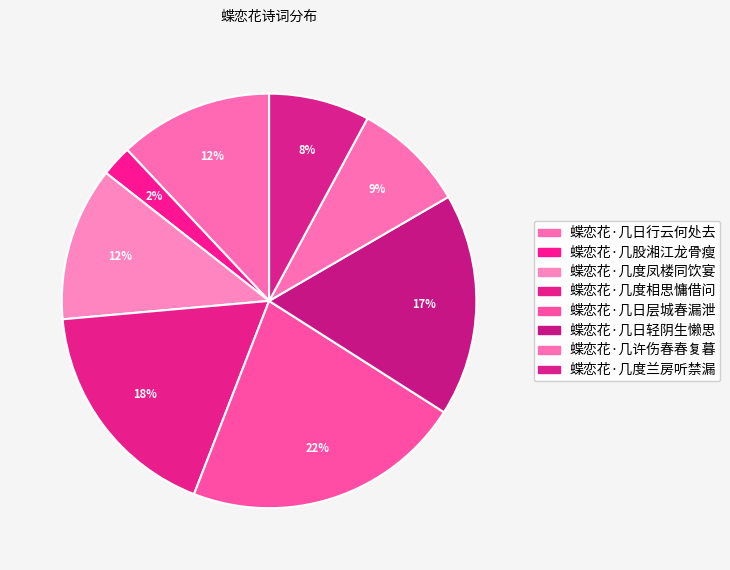

Which slice is the smallest?

蝶恋花·几股湘江龙骨瘦